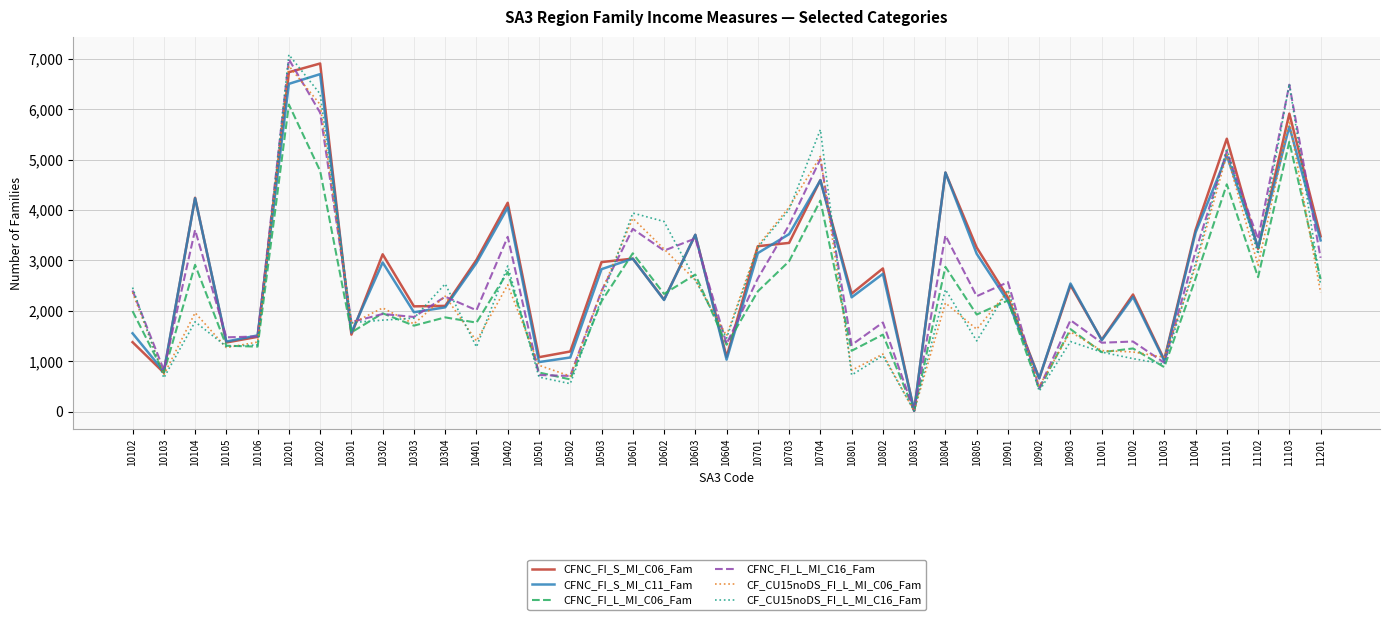

Does the chart have visible grid lines?

Yes